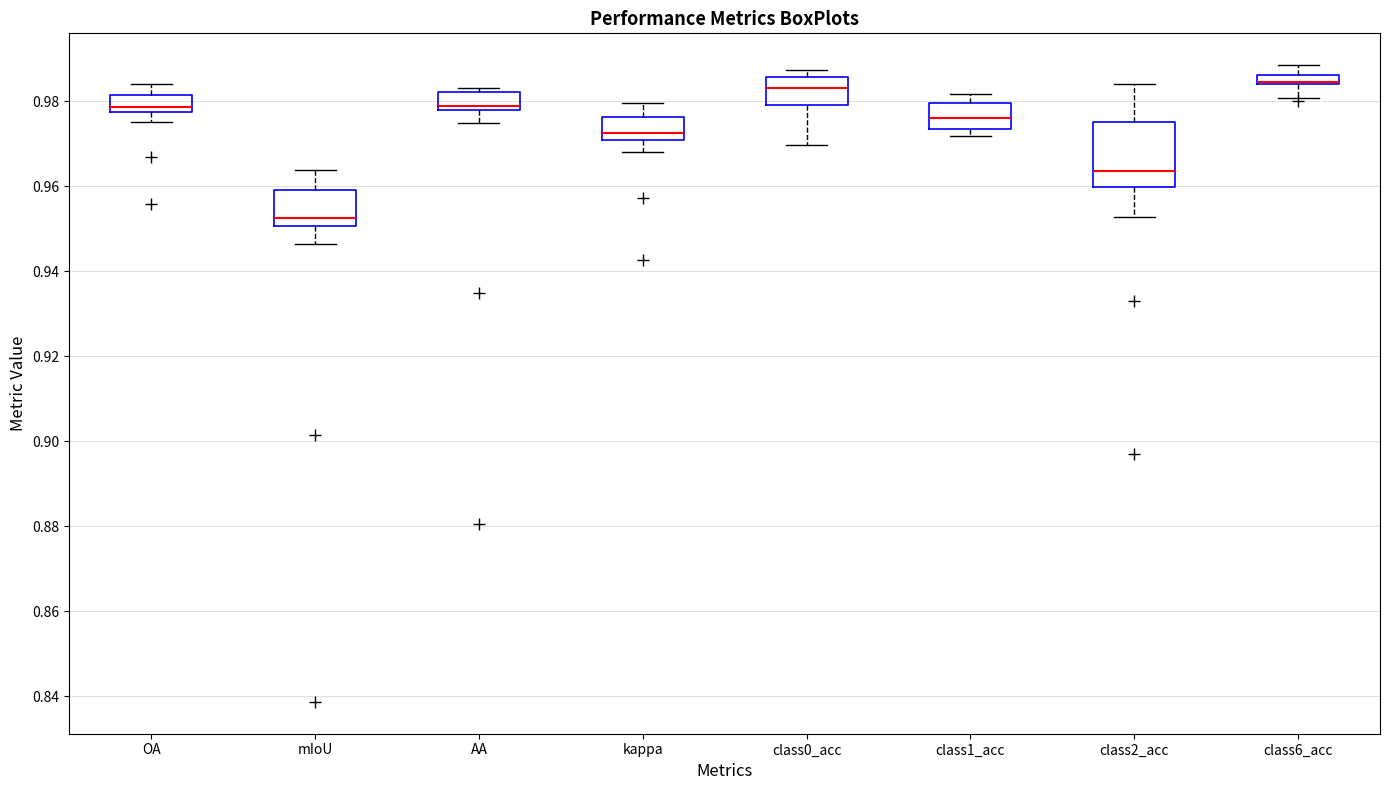

Which box's median line is the lowest?

mIoU